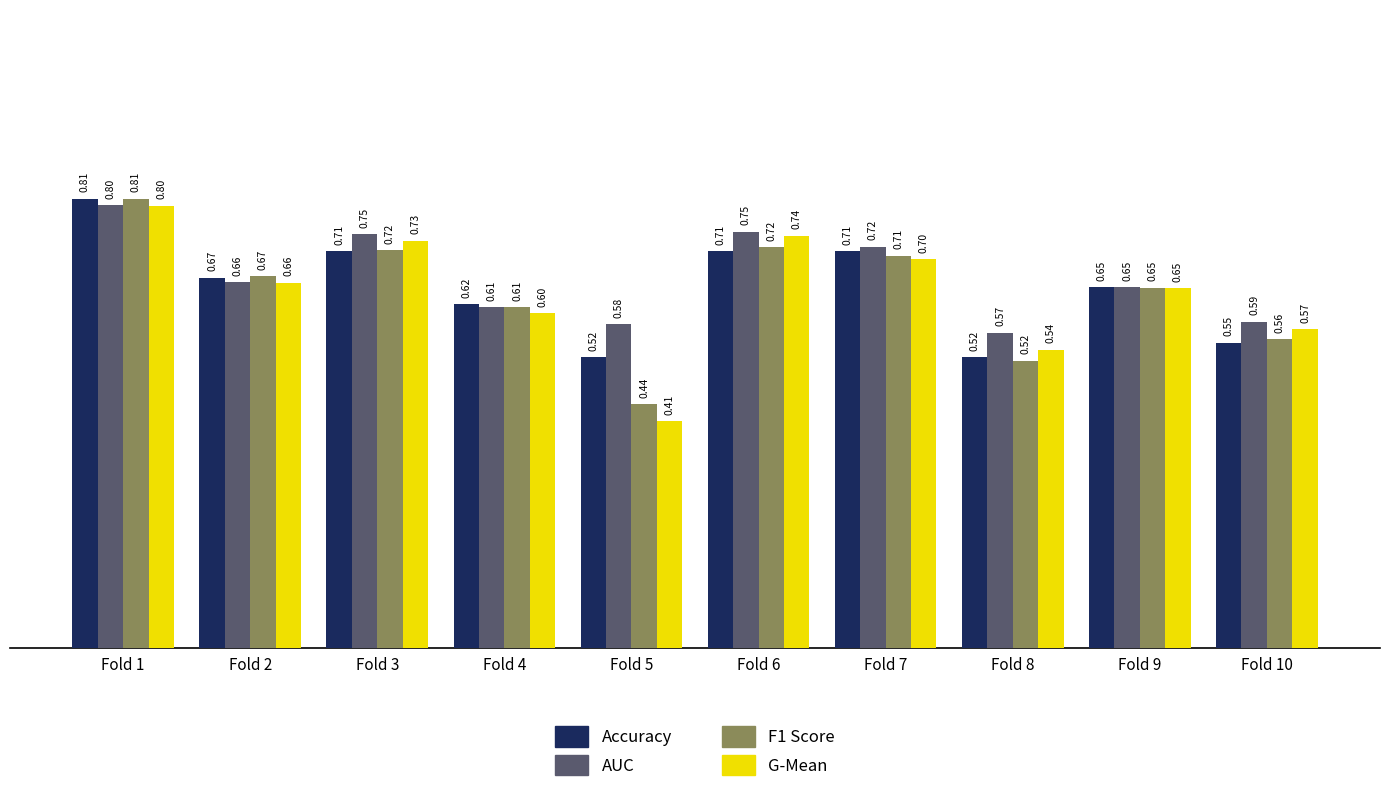

At which category is the sum across all series the highest?

Fold 1